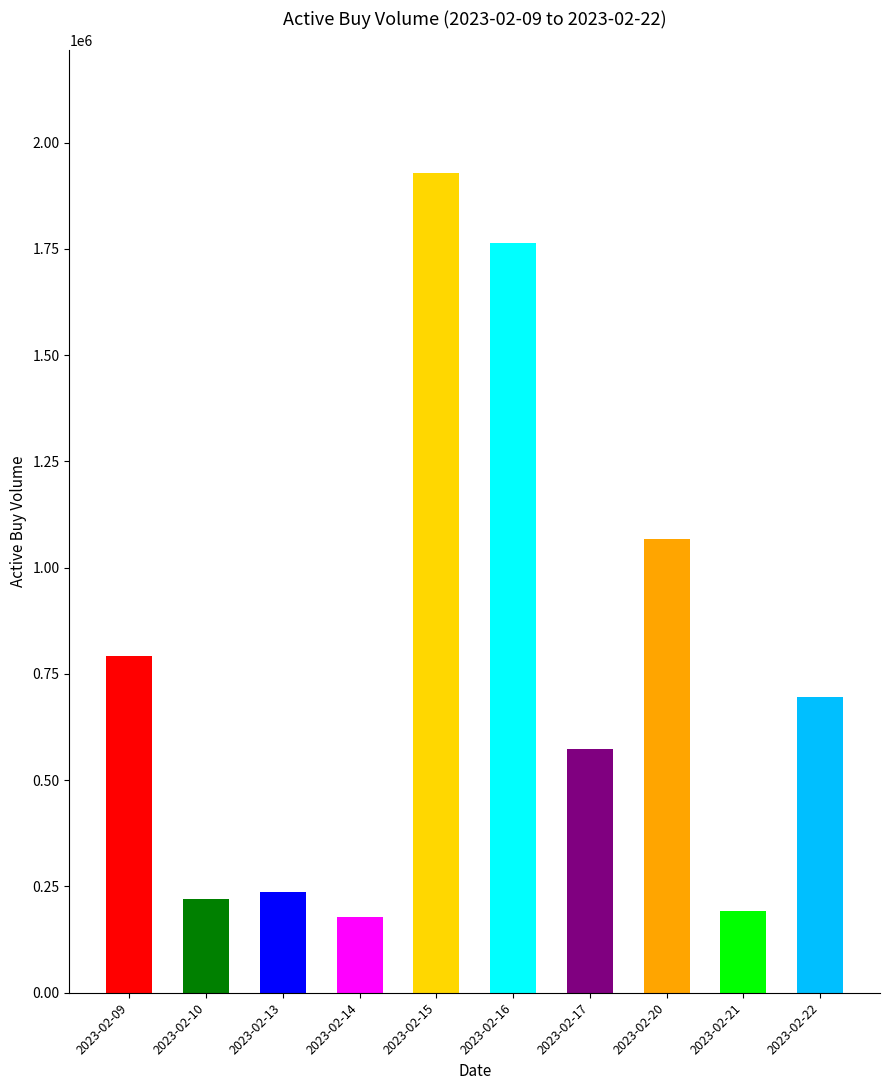

Is it true that the value at 2023-02-17 is 574500?

True